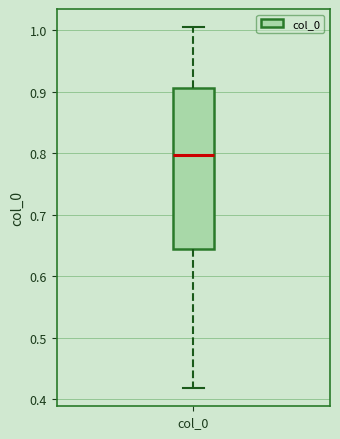

Transcribe this box plot: give where the median line is, the range the box spans, and where the two whiskers end, as read against the y-axis. The values are not printed on the chart, so give them approximately, as read against the axis.

median 0.80, box 0.64 to 0.91, whiskers 0.42 to 1.01